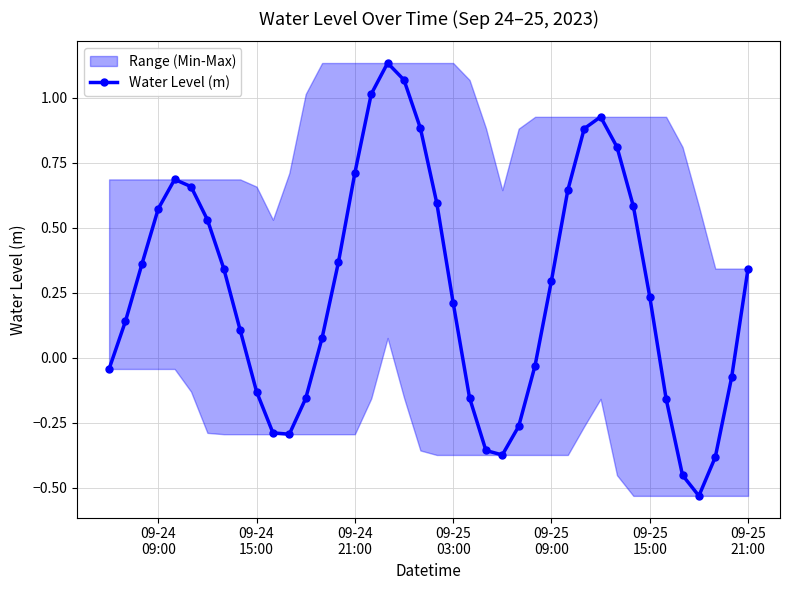

In Water Level (m), how many points are lower than both neighbors (excluding endpoints)?

3